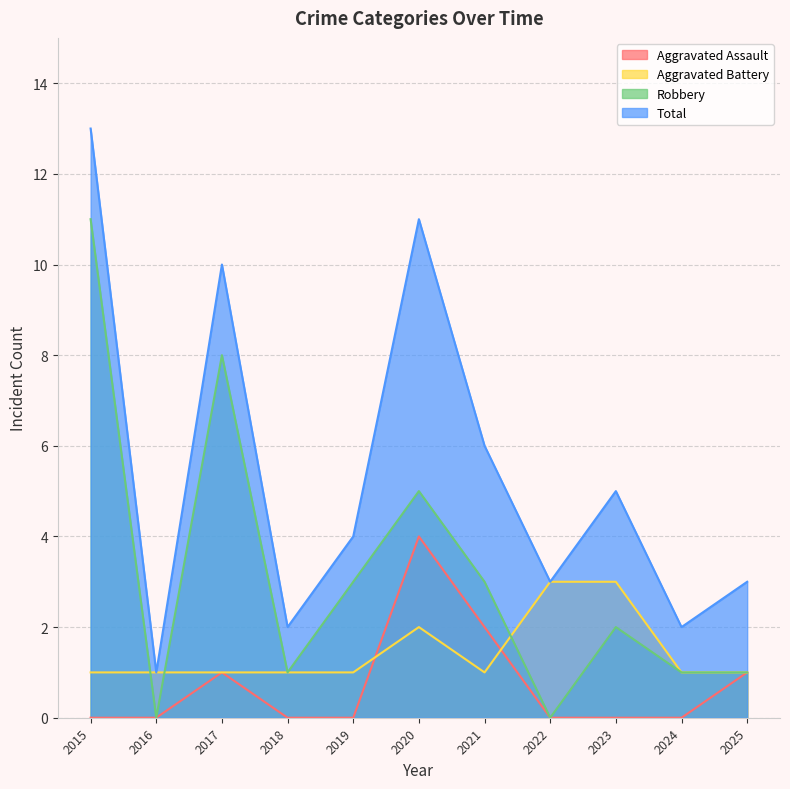

Rank the series at 2020 from highest to lowest value.

Total, Robbery, Aggravated Assault, Aggravated Battery